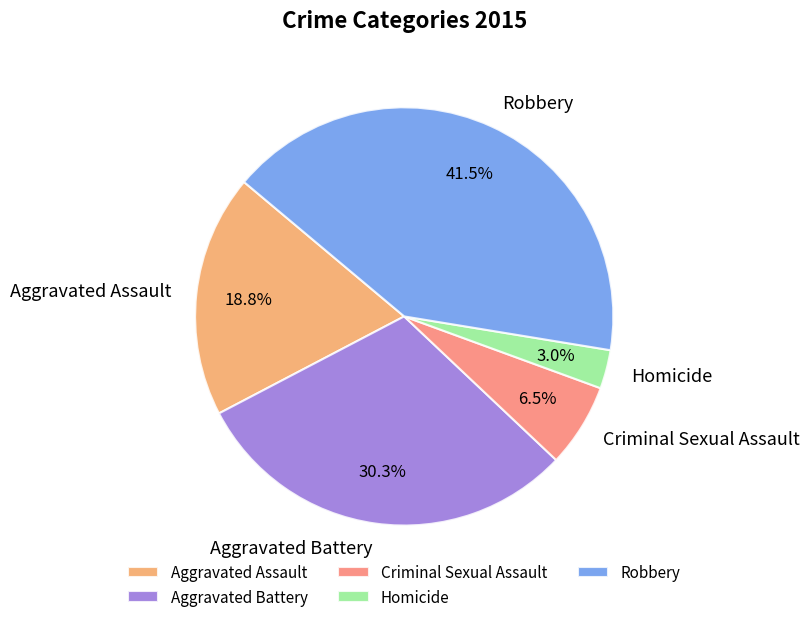

How many slices are in this pie chart?

5